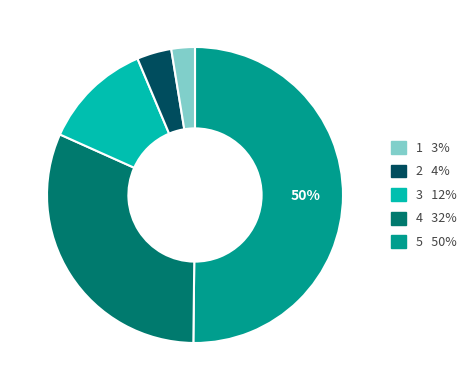

Count the number of slices in the pie.

5